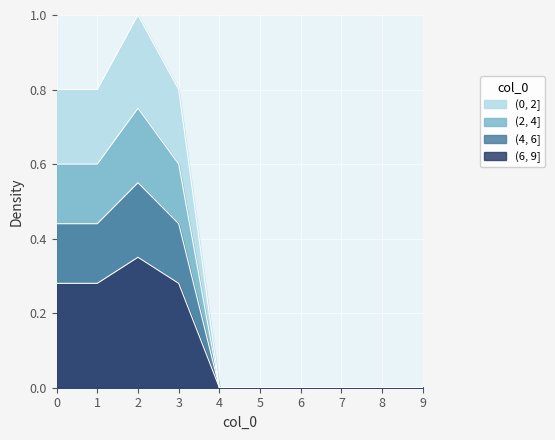

True or false: the data shows 1.3 at 1.

False